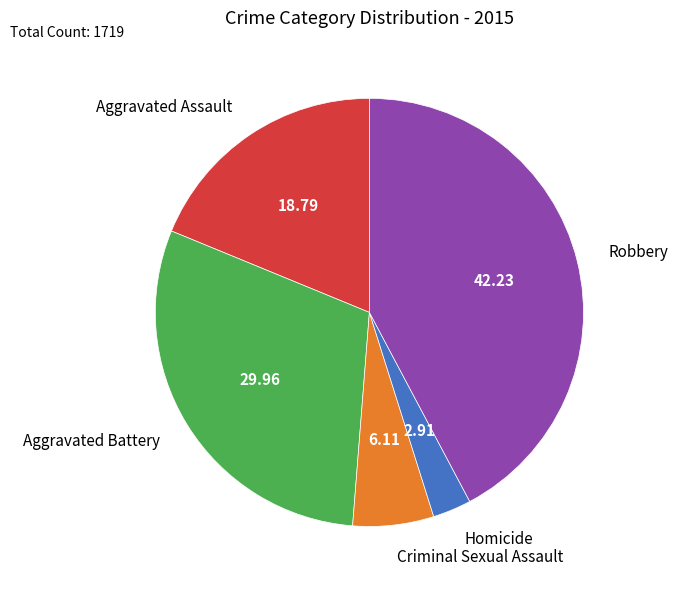

Is there a majority slice in this chart?

No